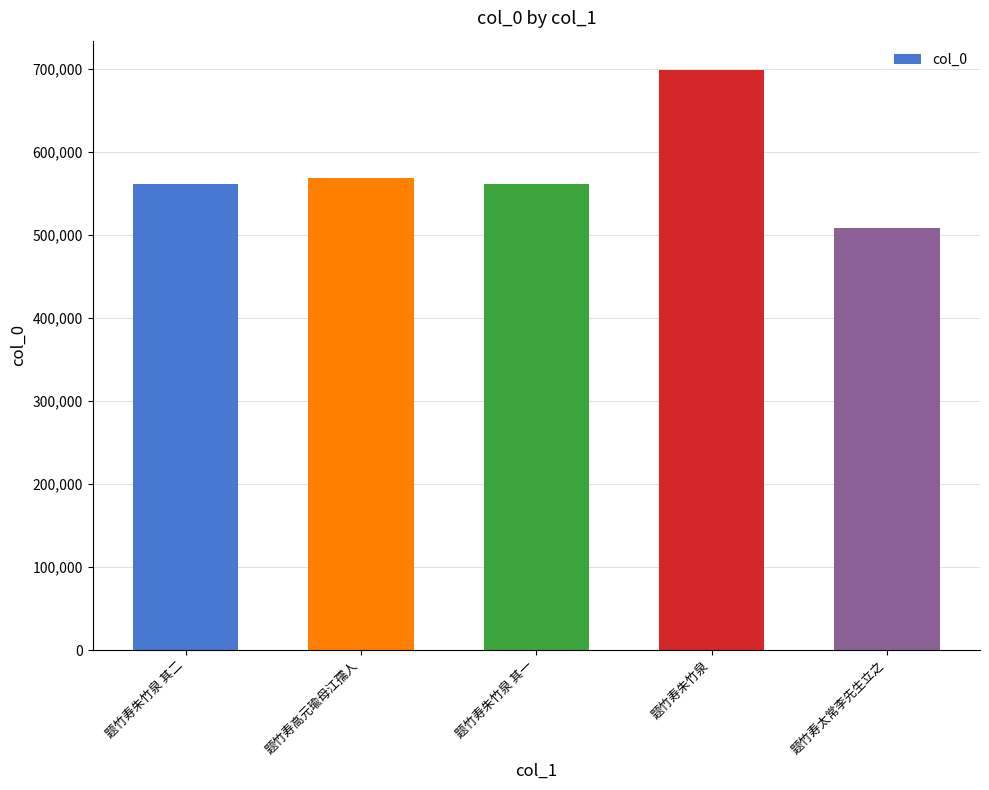

What is the difference between the values at 题竹寿太常李先生立之 and 题竹寿高元瑜母江孺人?

59535